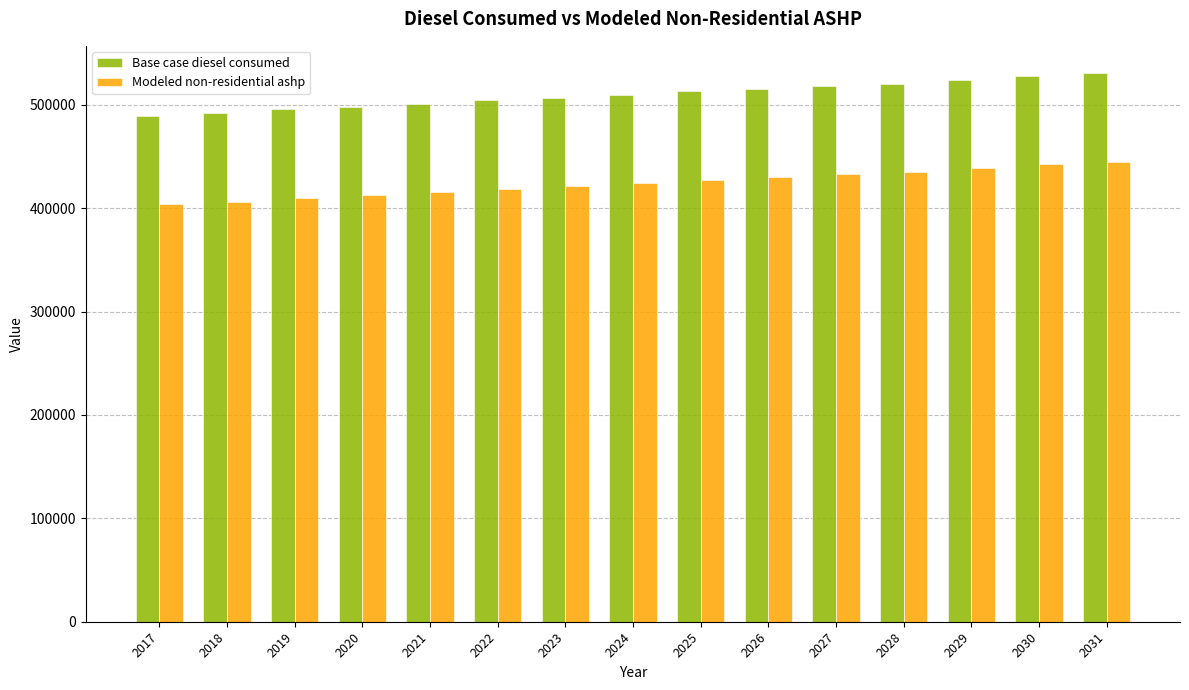

What is the lowest value of the Modeled non-residential ashp series?

403979.8